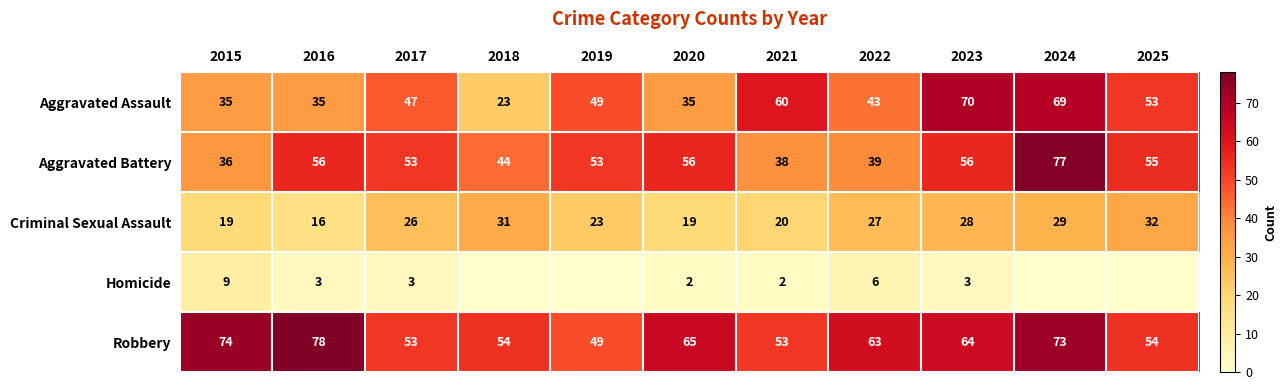

Is the value of Homicide at 2021 greater than the value of Criminal Sexual Assault at 2019?

No